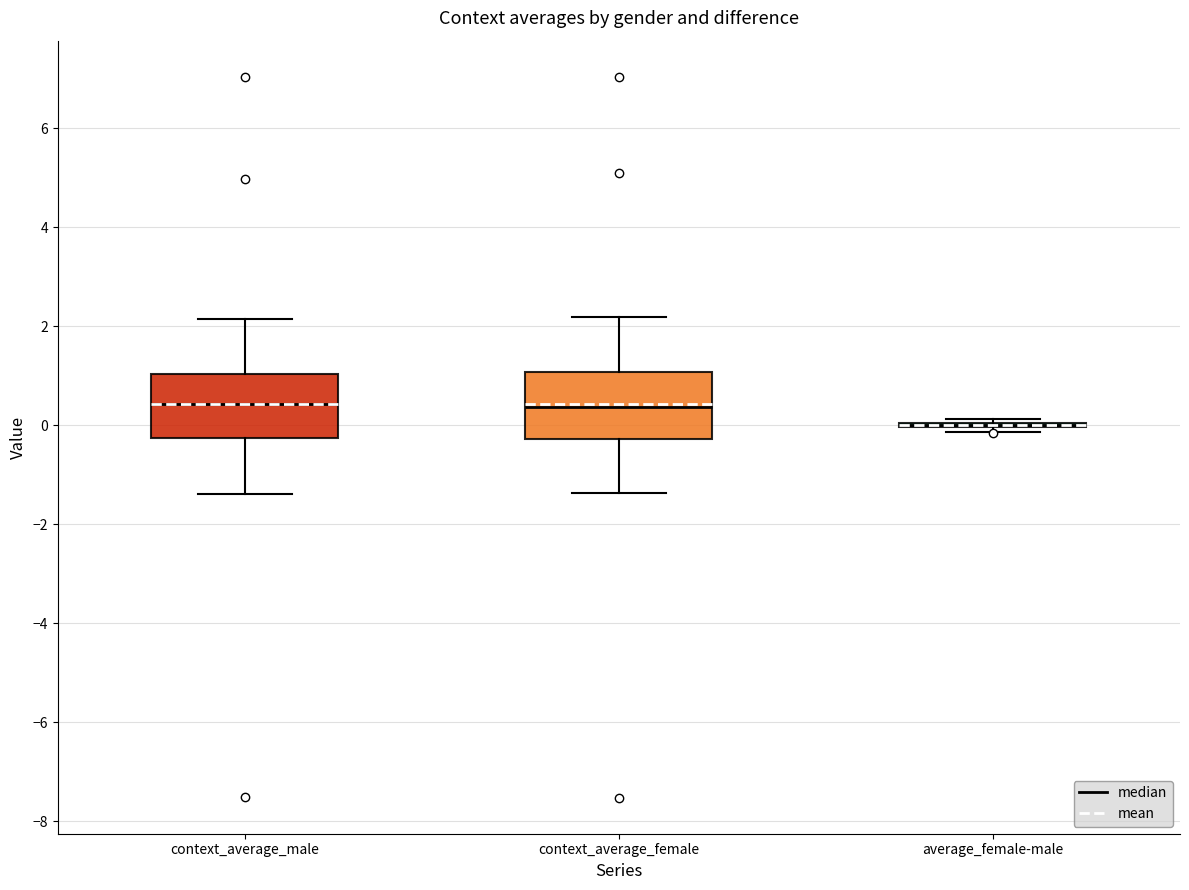

Where does the upper whisker of the box for context_average_male end on the y-axis? The values are not printed on the chart, so give them approximately, as read against the axis.

2.2